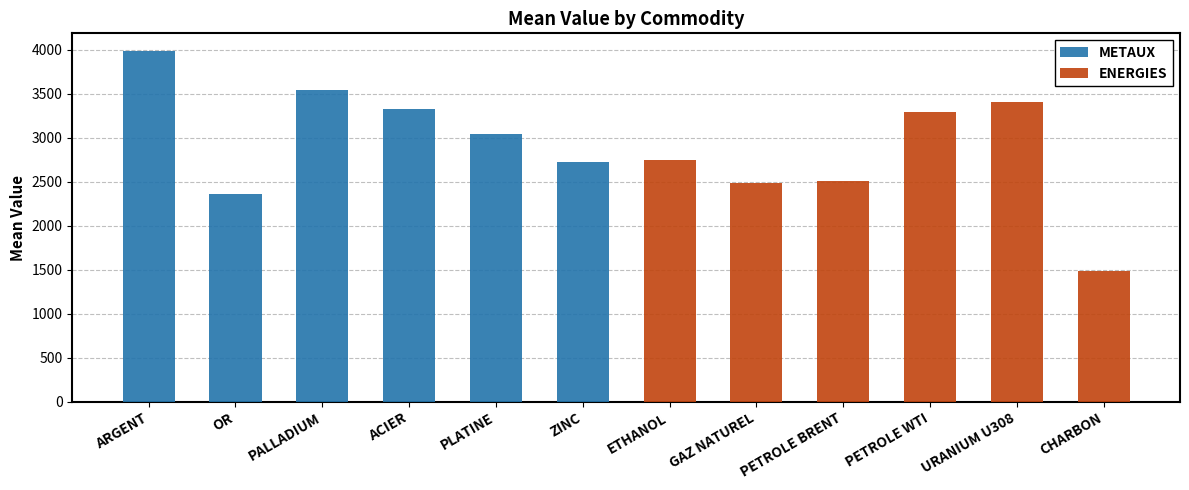

Reading left to right, extract all data points from this chart.

METAUX: ARGENT=3985	OR=2356	PALLADIUM=3538	ACIER=3328	PLATINE=3039	ZINC=2722	ETHANOL=0	GAZ NATUREL=0	PETROLE BRENT=0	PETROLE WTI=0	URANIUM U308=0	CHARBON=0
ENERGIES: ARGENT=0	OR=0	PALLADIUM=0	ACIER=0	PLATINE=0	ZINC=0	ETHANOL=2742	GAZ NATUREL=2481	PETROLE BRENT=2508	PETROLE WTI=3295	URANIUM U308=3404	CHARBON=1486